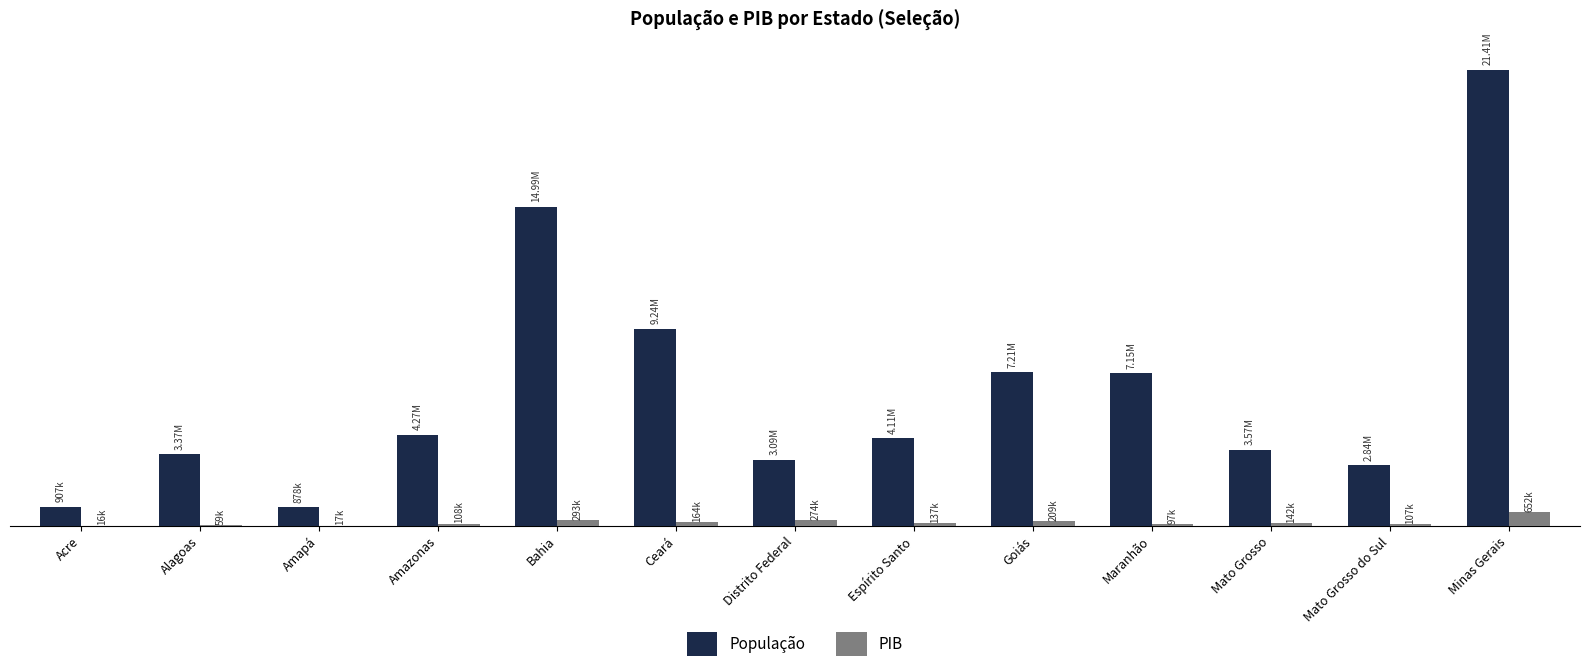

At how many categories does at least one series exceed 6629611?

5